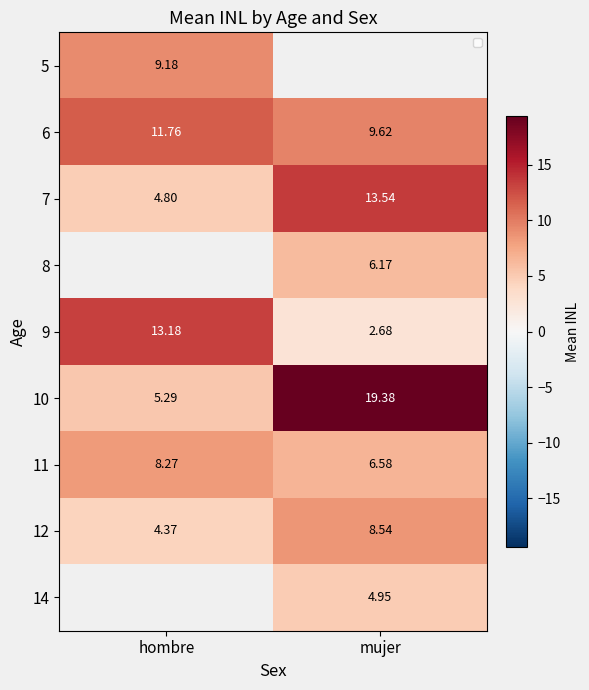

The value of 6 at mujer is 9.6. True or false?

True